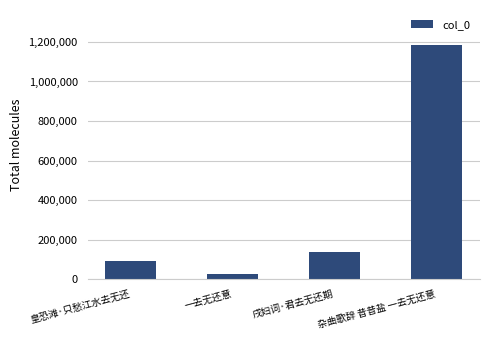

Reading right to left, list all the values displayed in this chart.

1183846	138716	24714	92973